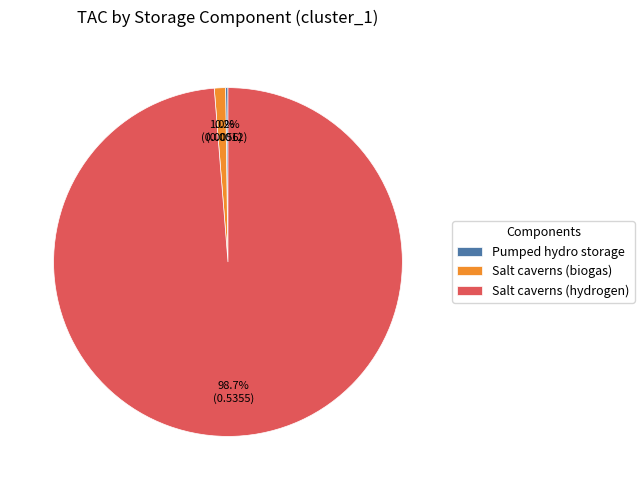

The Salt caverns (hydrogen) slice represents 99% of the pie. True or false?

True